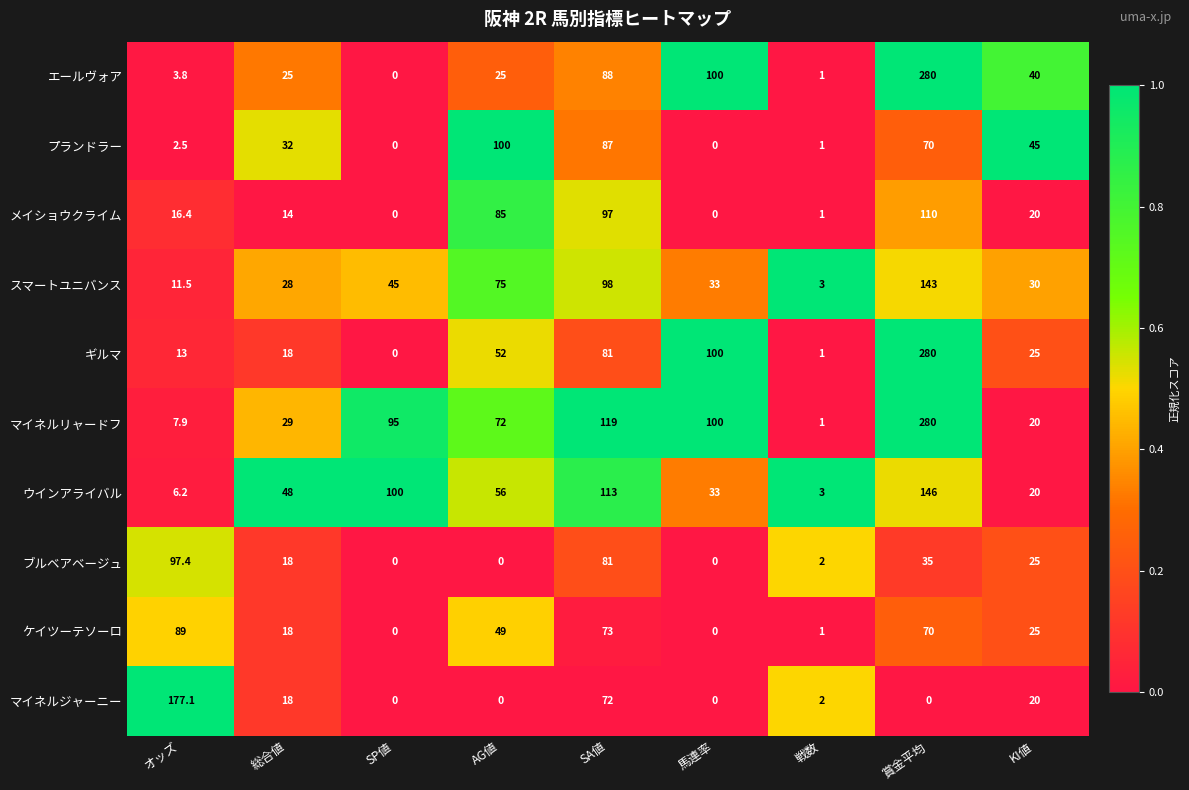

What is the total value across all series at 戦数?

16.0